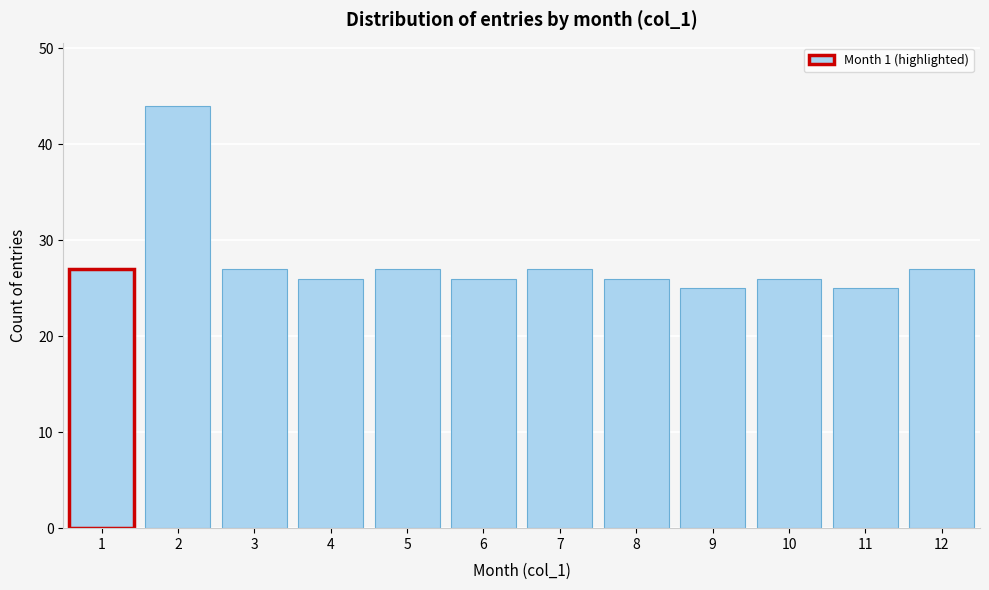

Reading left to right, what are all the values shown in this chart?

27	44	27	26	27	26	27	26	25	26	25	27